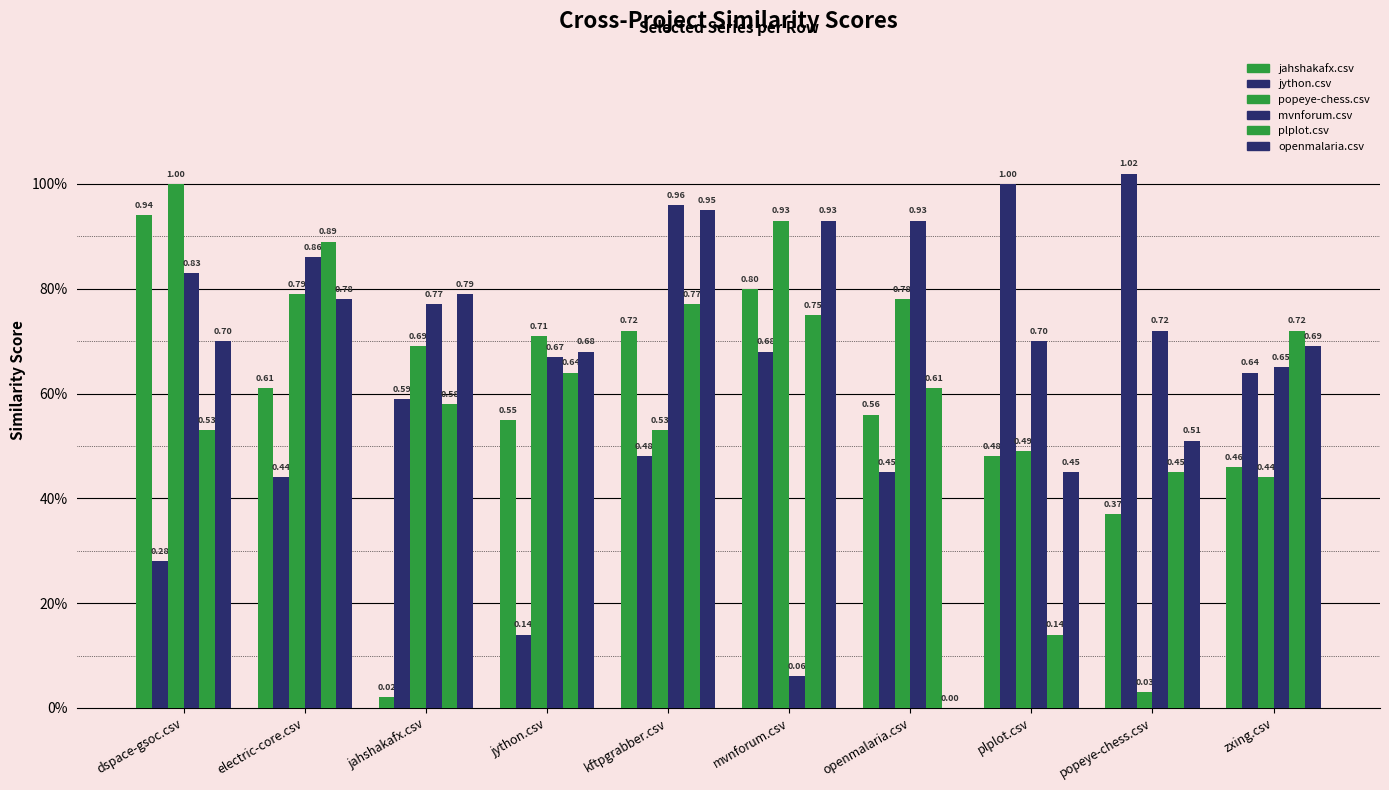

Does the chart contain stacked bars?

No